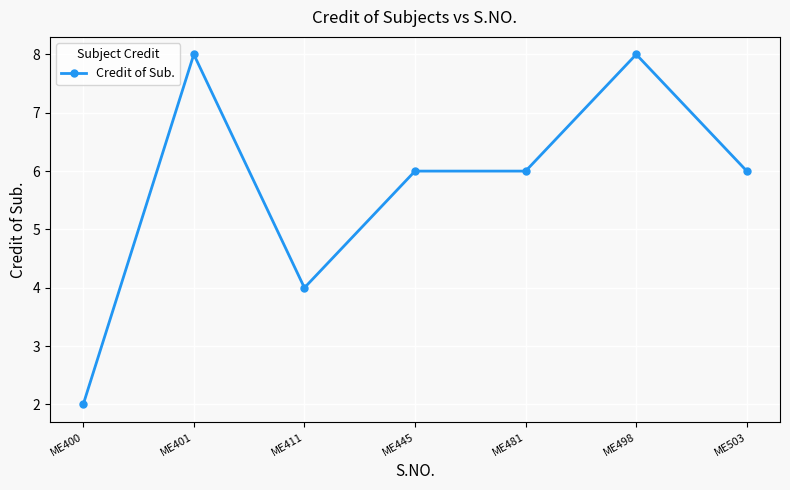

What is the difference between the second highest and second lowest values?

4